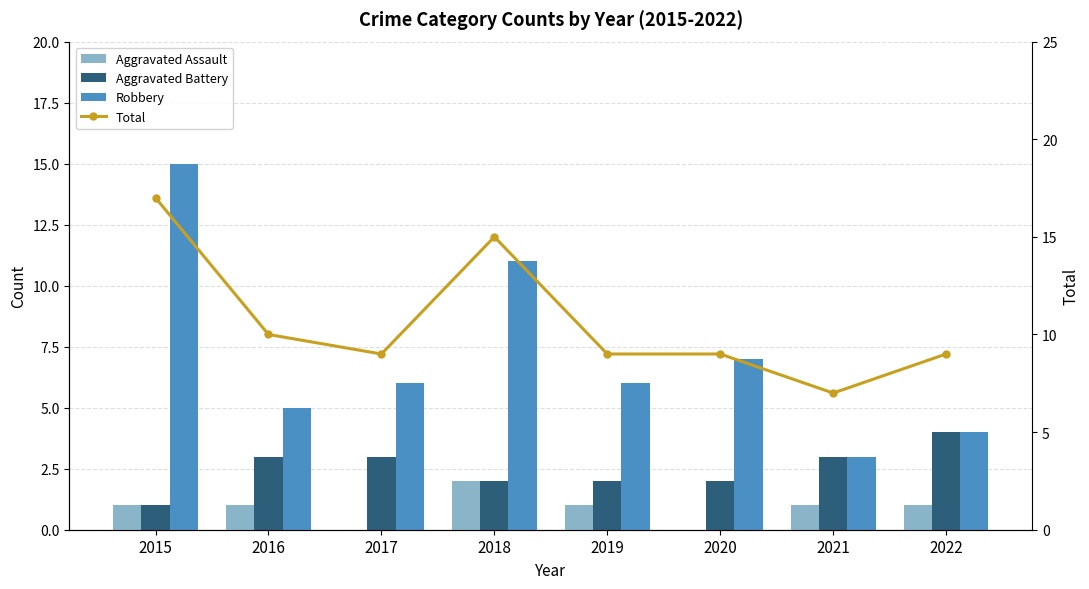

Which category has the lowest value across all series?

2017